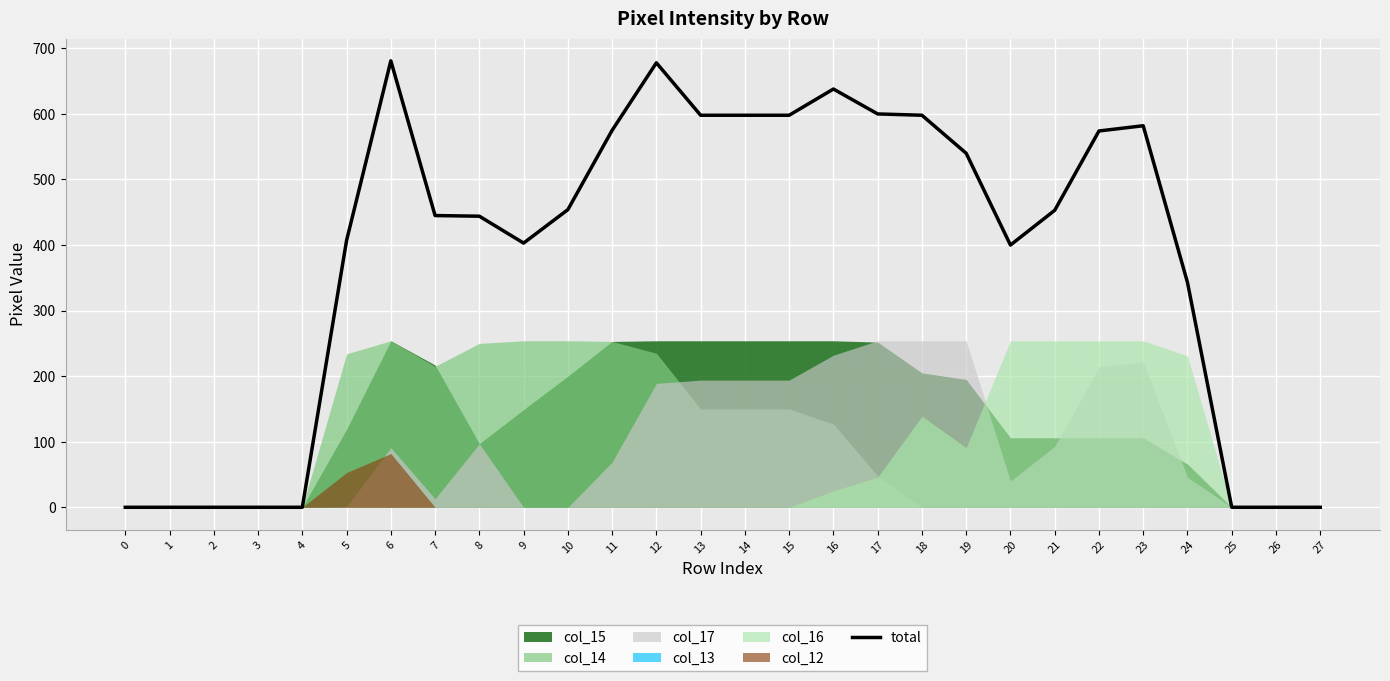

At which label does the data first exceed 453?

6